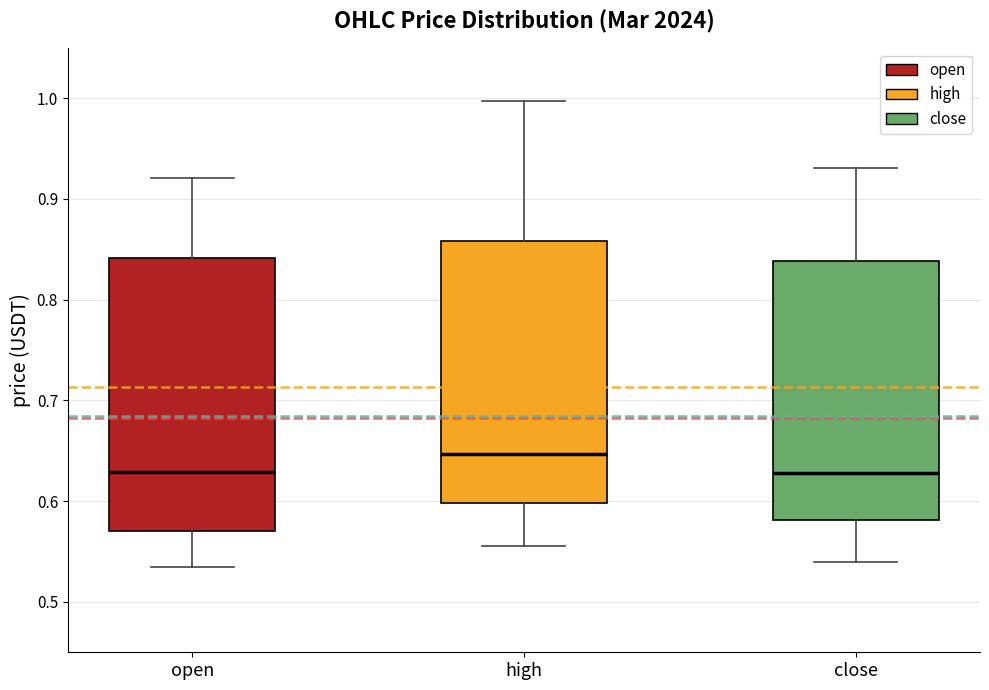

Which box is the tallest, from its lower edge to its upper edge?

open